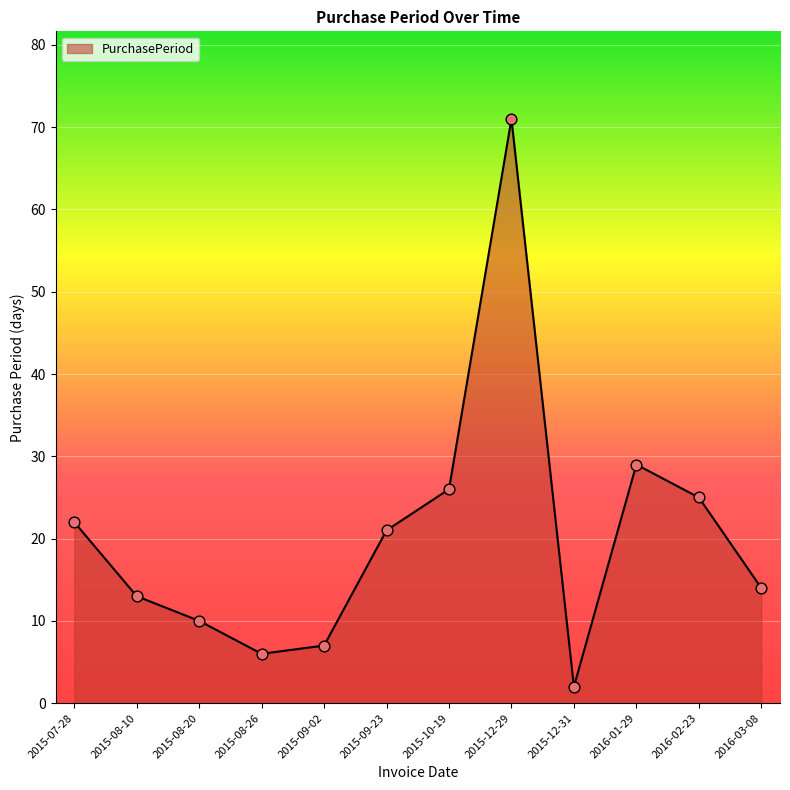

Between 2015-08-20 and 2015-12-29, which is larger?

2015-12-29